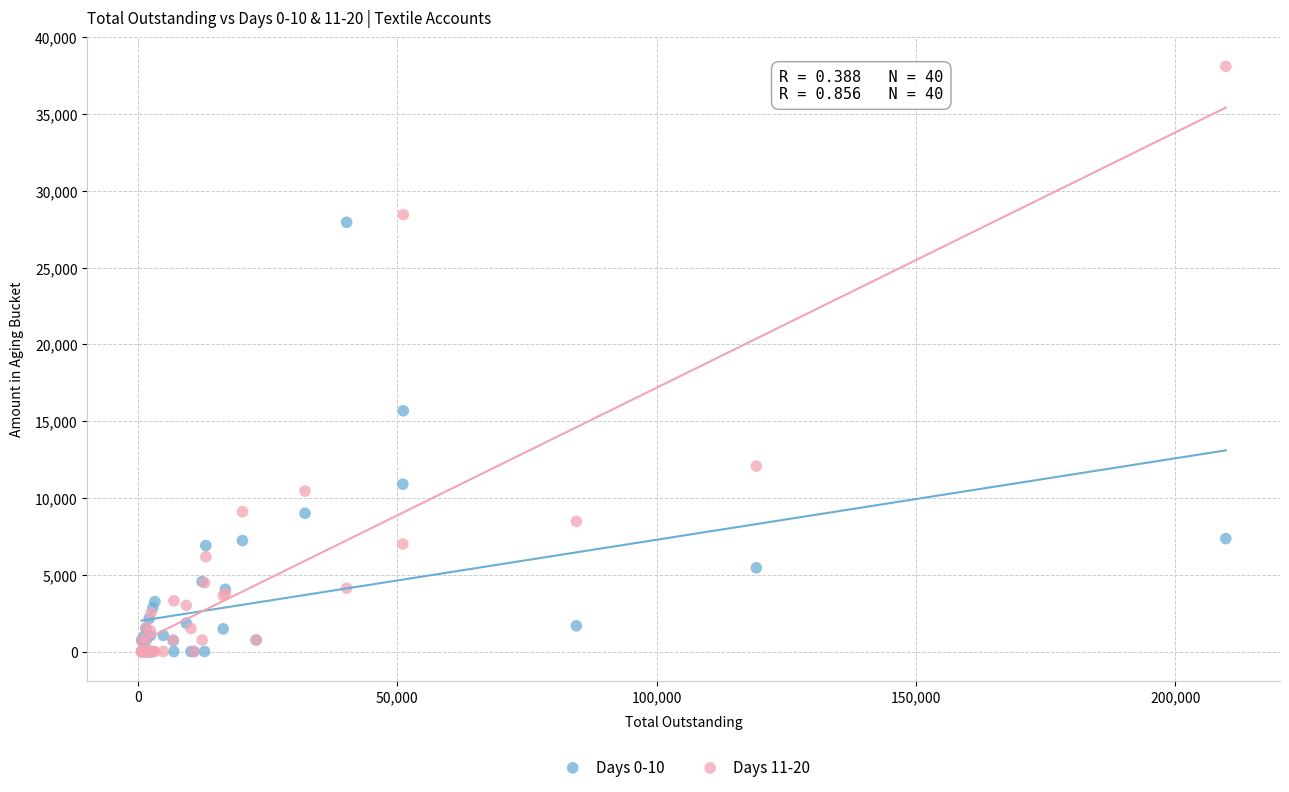

What are all the series names shown in the legend?

Days 0-10, Days 11-20